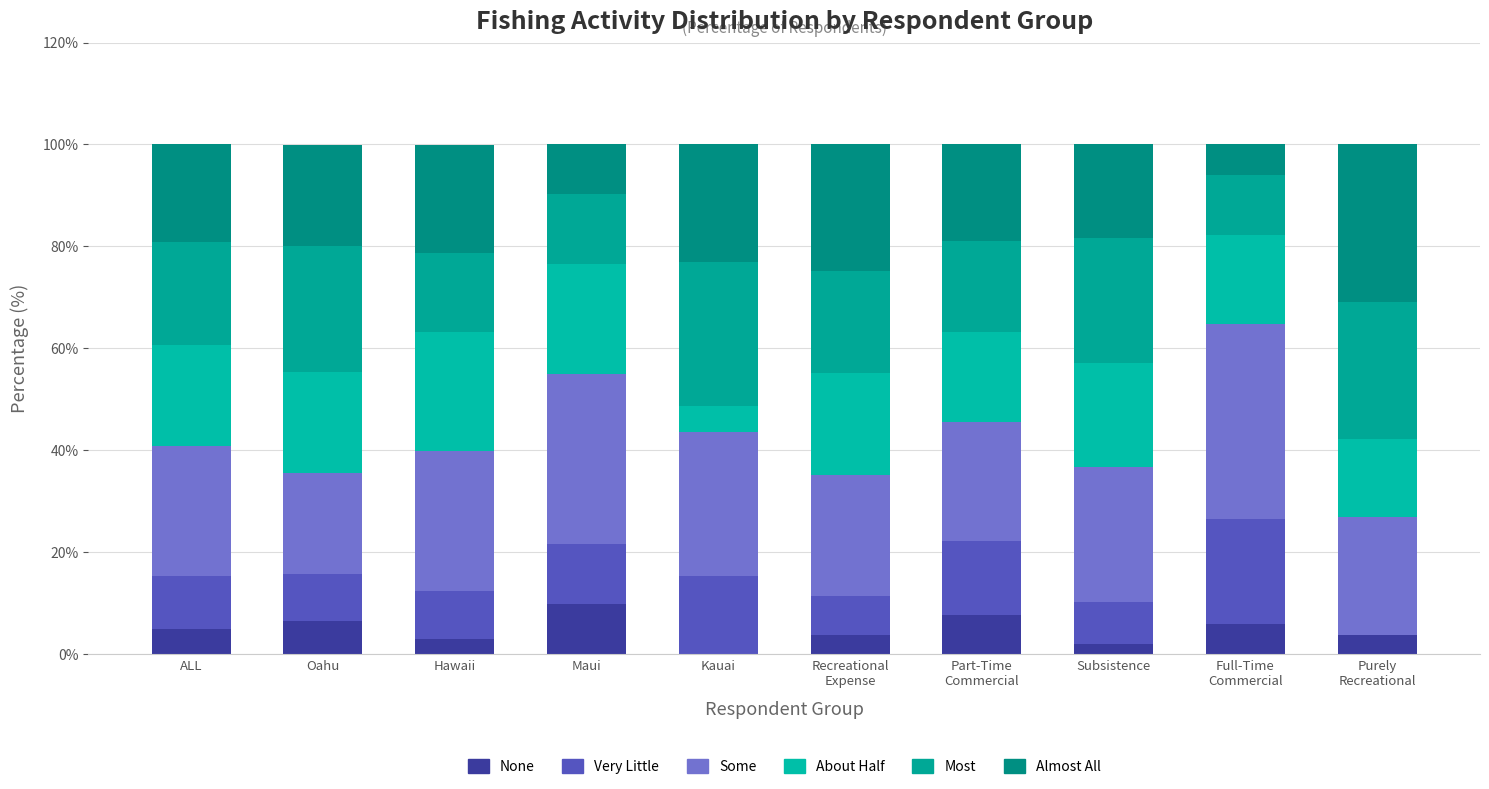

Which series changed the most between Full-Time
Commercial and Purely
Recreational?

Almost All